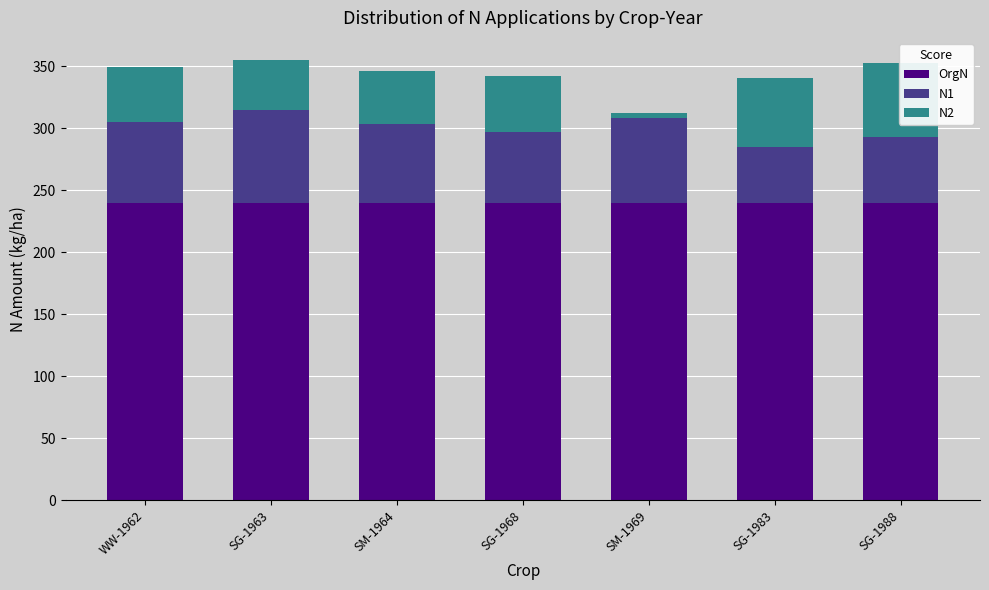

What is the spread (max minus min) of values at SG-1968?

194.9